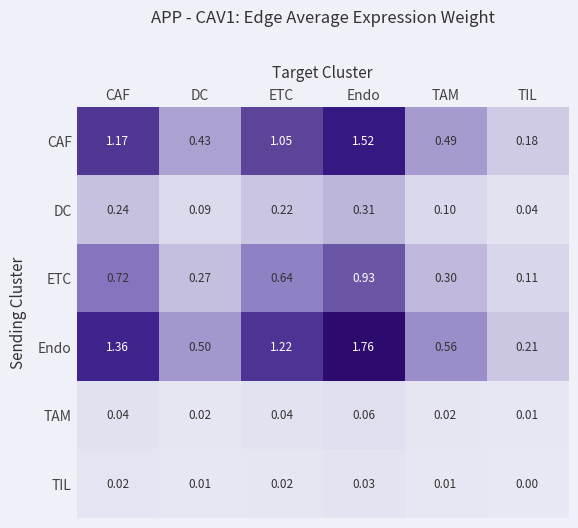

Which series changed the most between CAF and TIL?

Endo